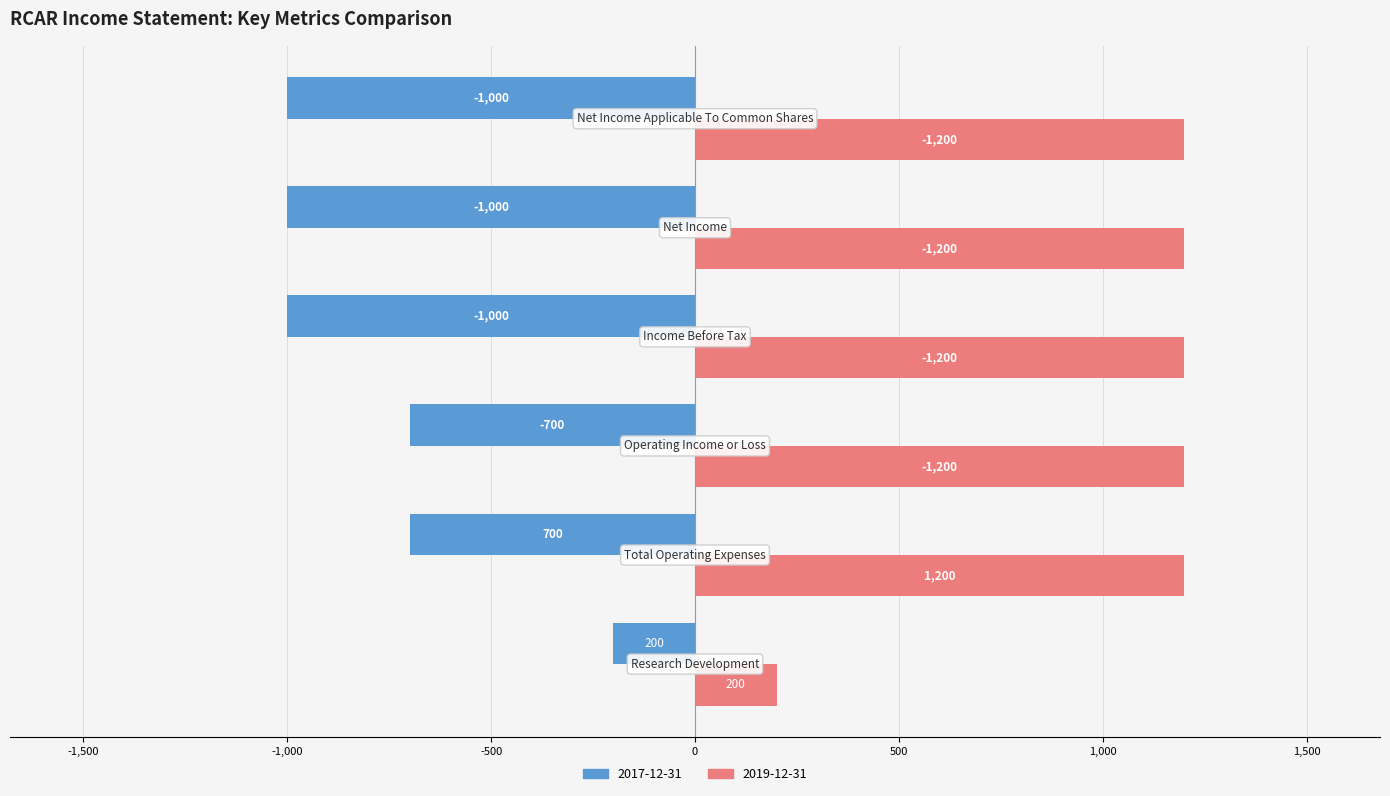

What is the greatest value displayed?

1200